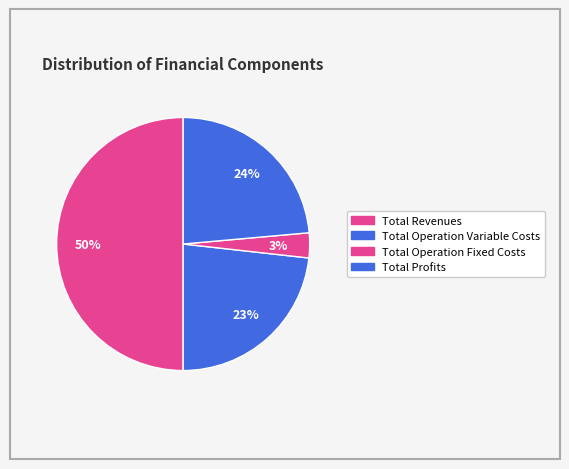

Count the number of slices in the pie.

4